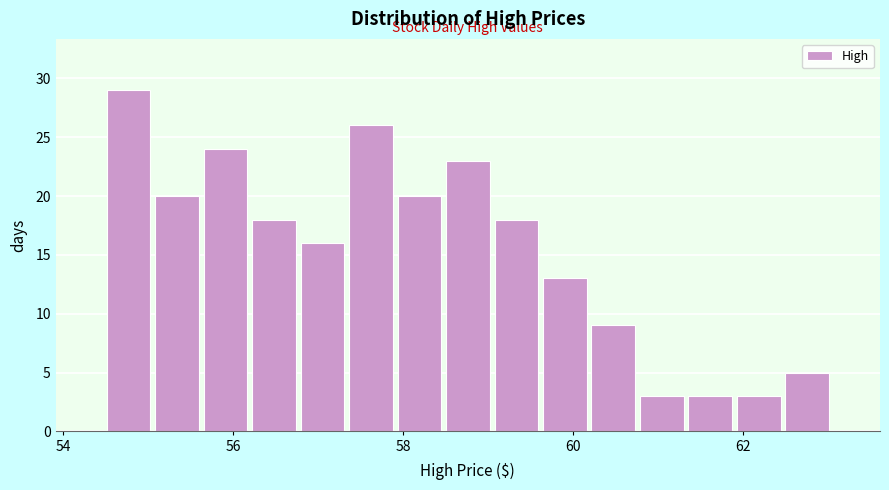

Around what value on the x-axis is the tallest bar? Give the approximate position of its centre, as read against the axis.

54.8